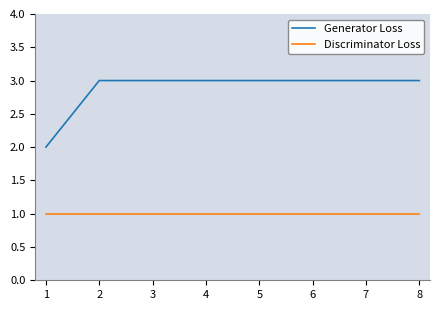

At how many categories does at least one series exceed 1?

8